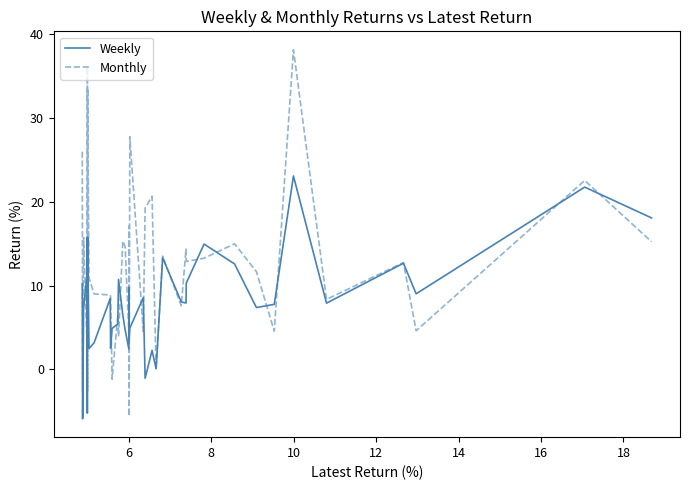

How many interior local valleys does the Weekly series have?

13